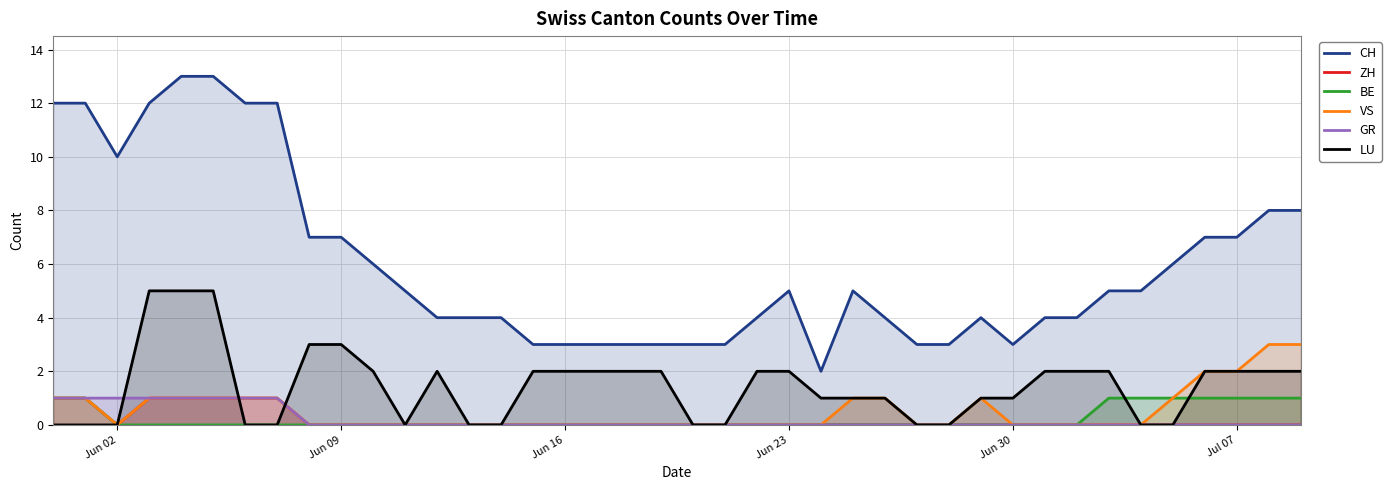

True or false: CH and LU intersect in this chart.

False